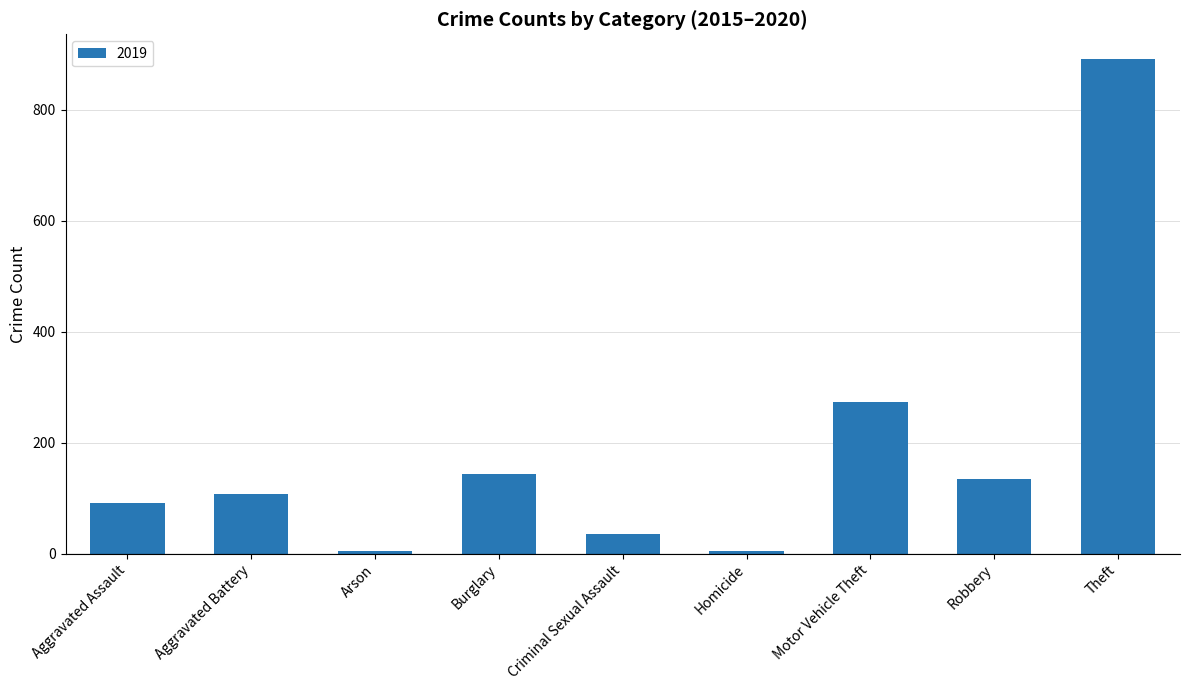

The value at Burglary is 143. True or false?

True